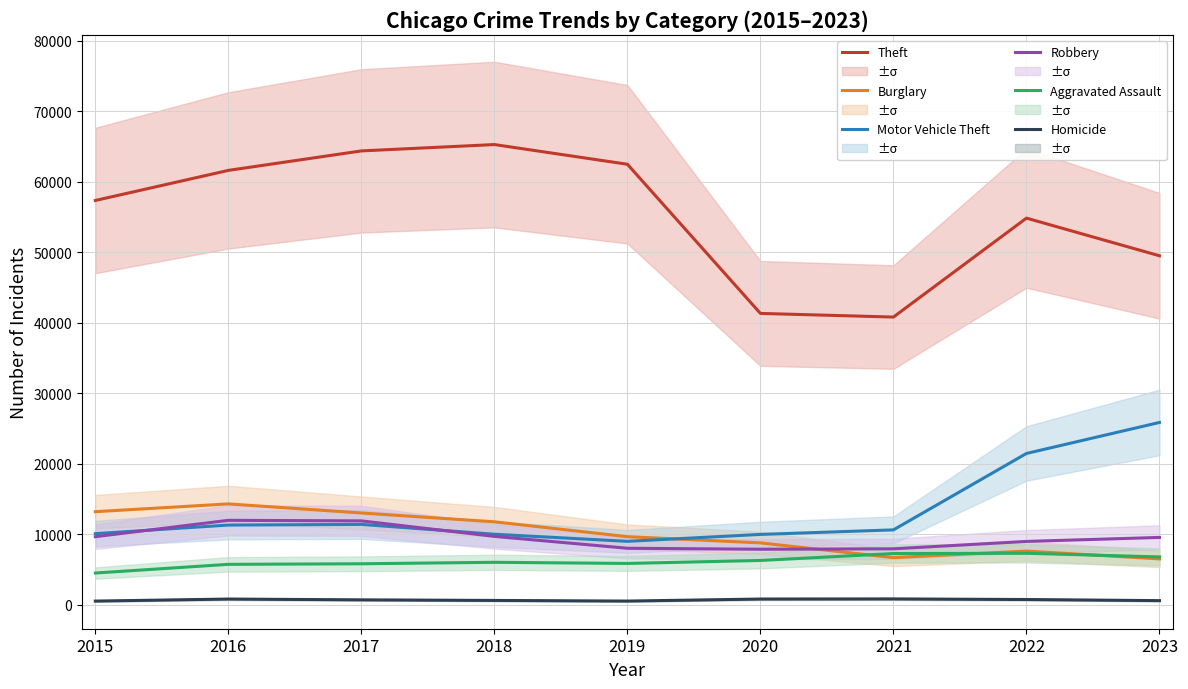

True or false: Aggravated Assault and Homicide intersect in this chart.

False